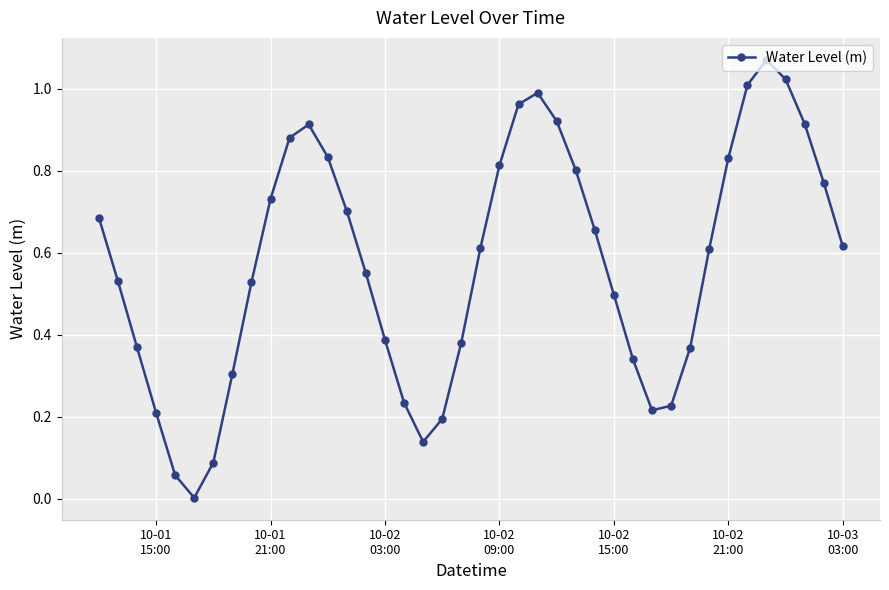

How many interior local peaks (higher than both neighbors) does the data have?

3